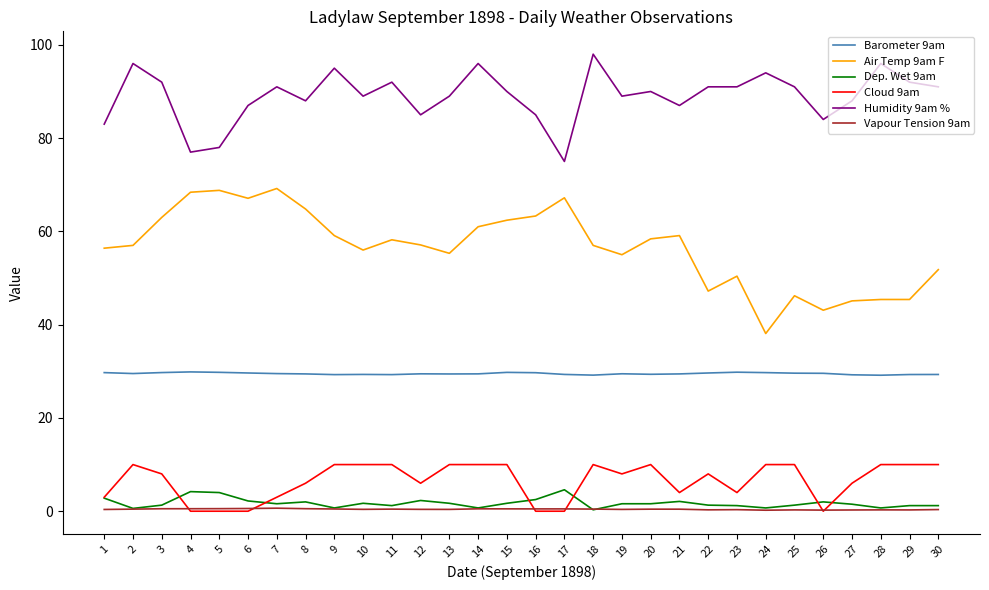

The Air Temp 9am F series shows 80.1 at 29. True or false?

False